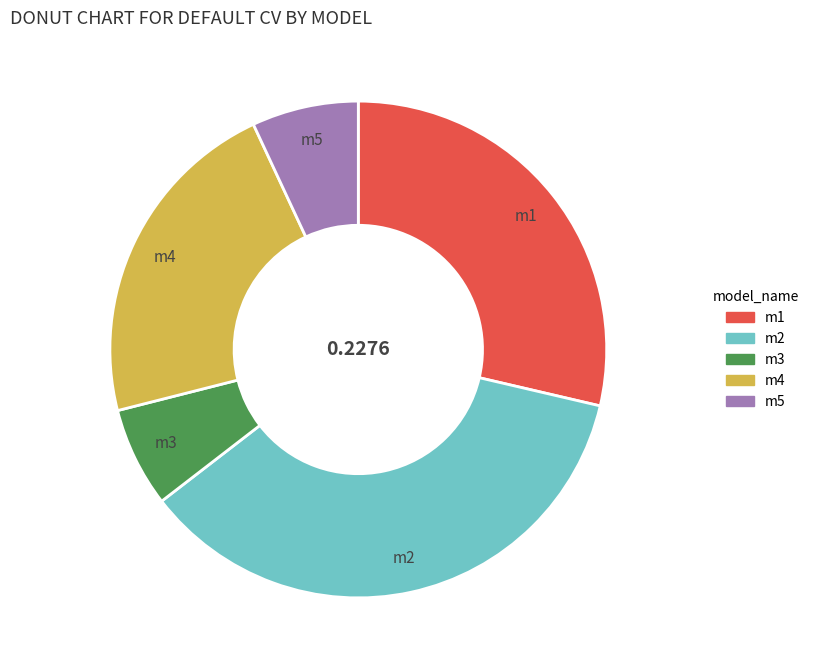

What is the largest slice in the pie chart?

m2